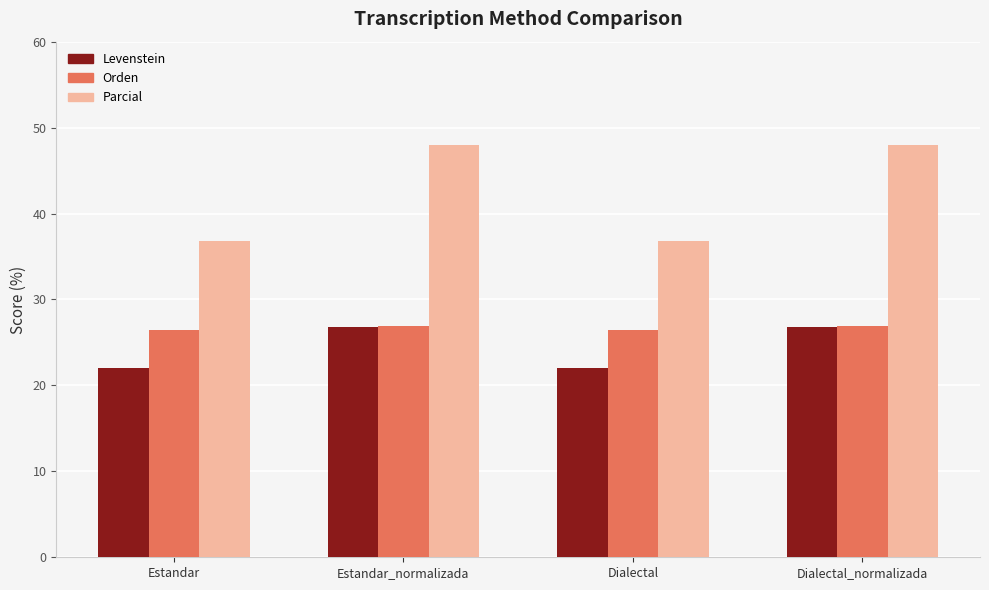

What is the sum of all Levenstein values?

97.7